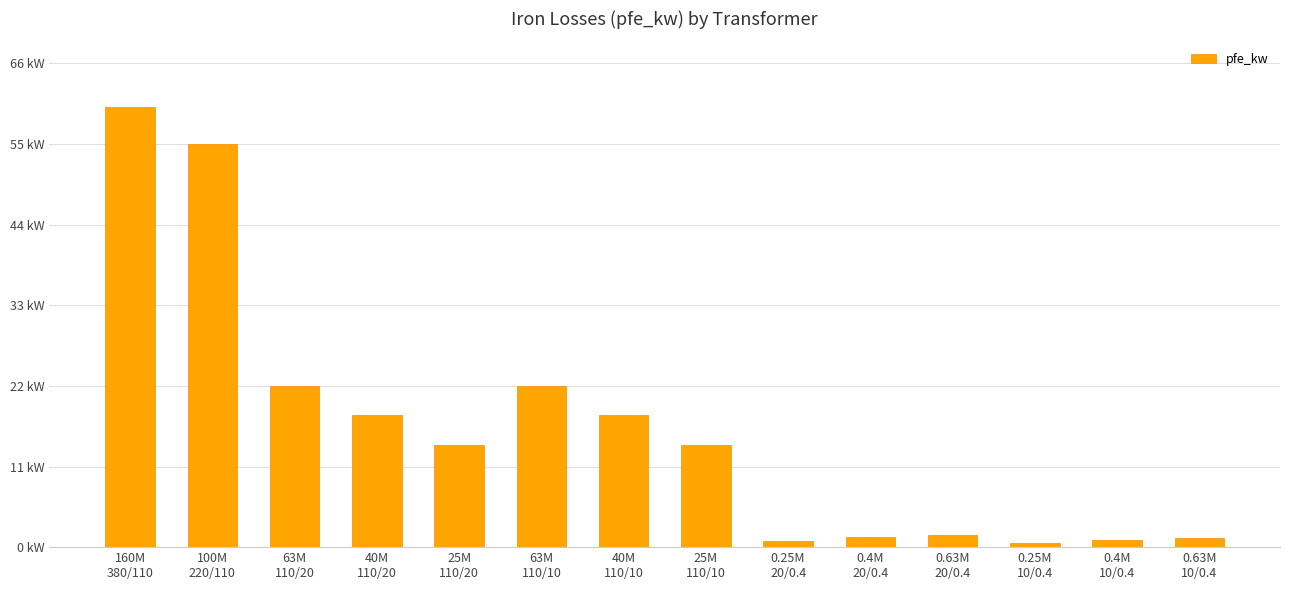

What is the sum of all values?

229.5